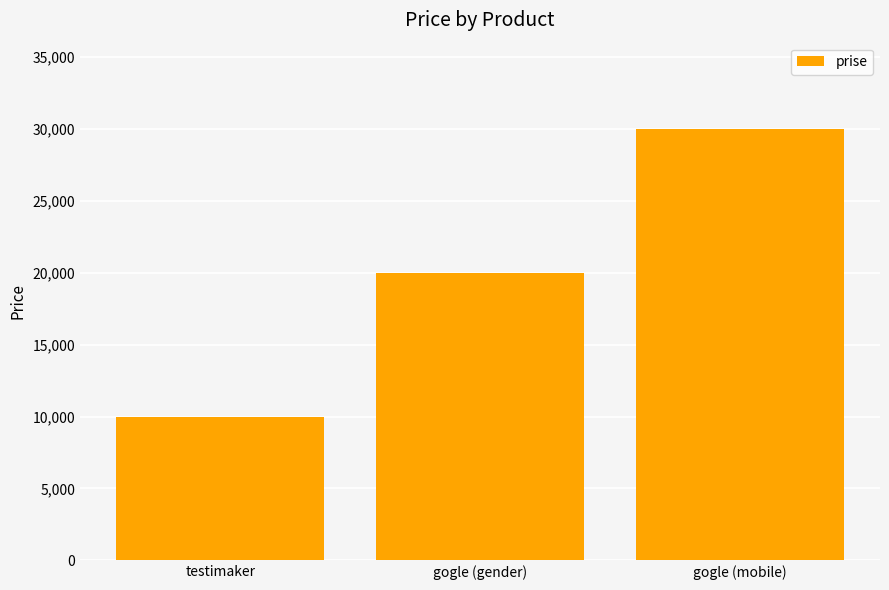

What is the label of the 2nd bar from the left?

gogle (gender)